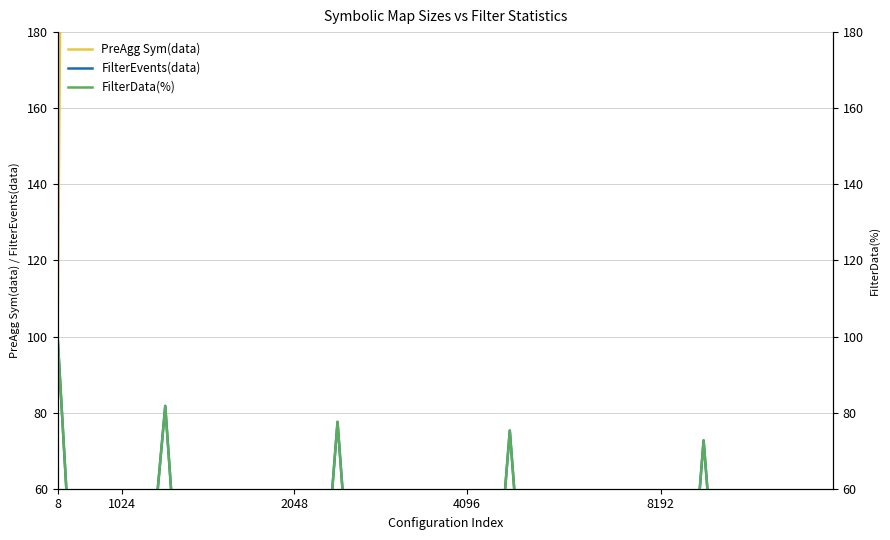

The value of FilterData(%) at 25 is 0.1. True or false?

False